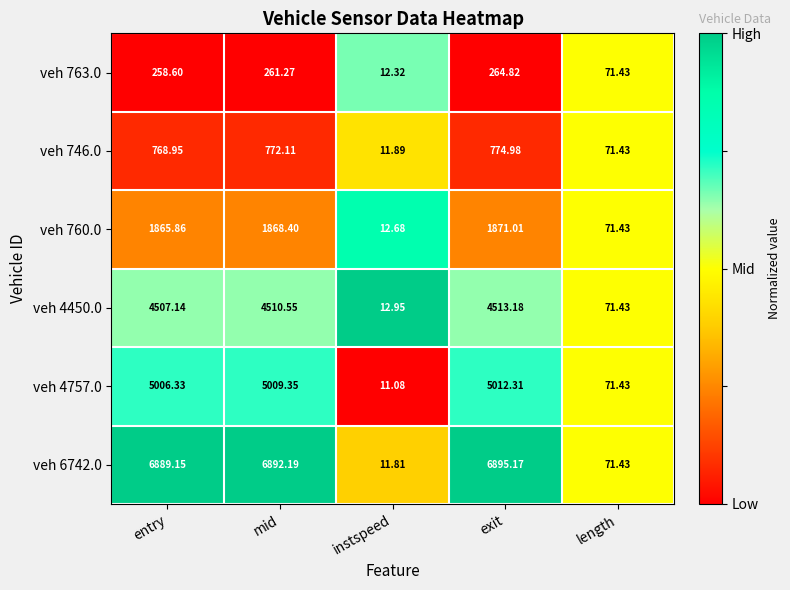

Which series has the largest range (max minus min)?

veh 6742.0